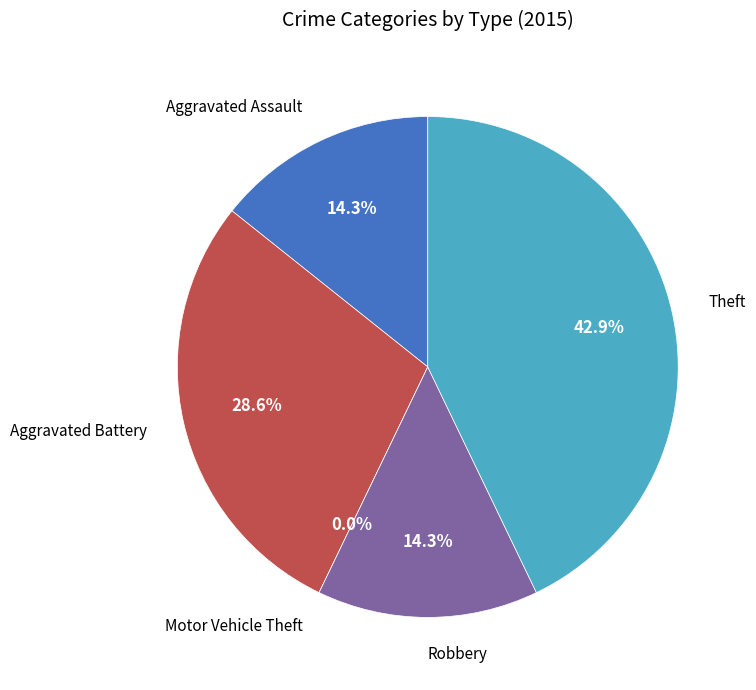

To the nearest percent, what portion does Theft represent?

43%